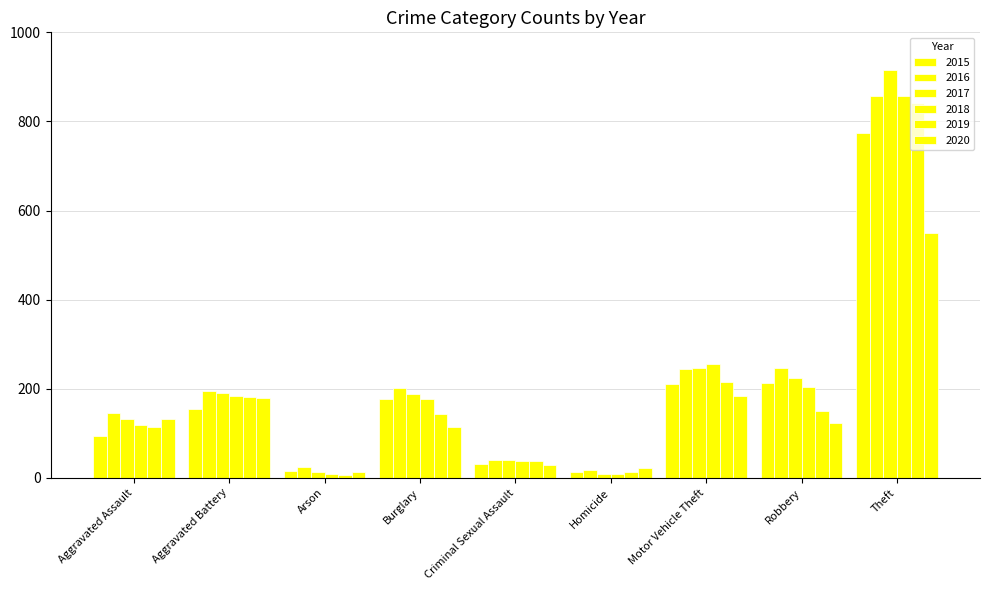

How many groups of bars are there?

9